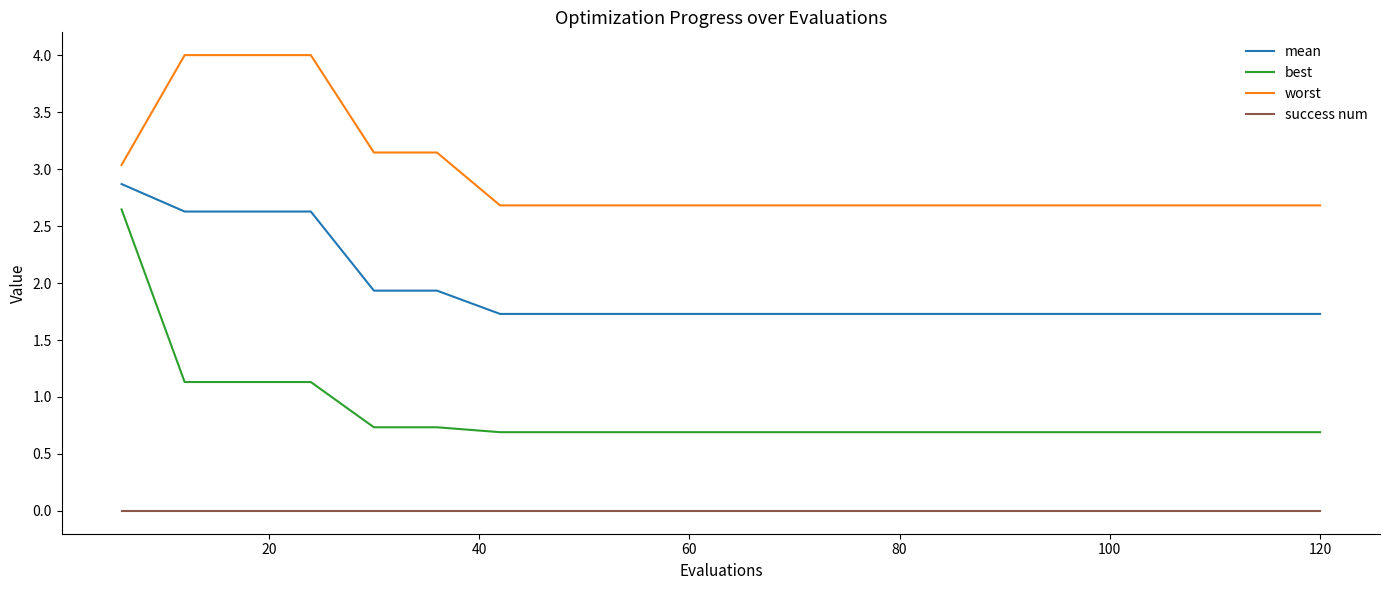

True or false: best and mean cross at least once.

False